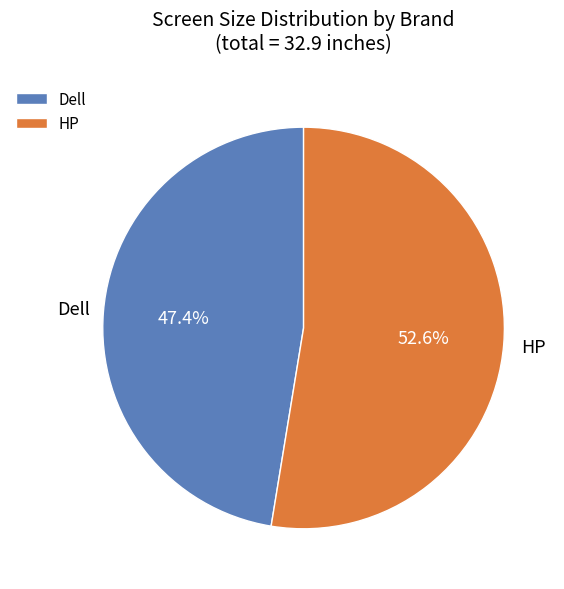

True or false: HP accounts for 53% of the total.

True